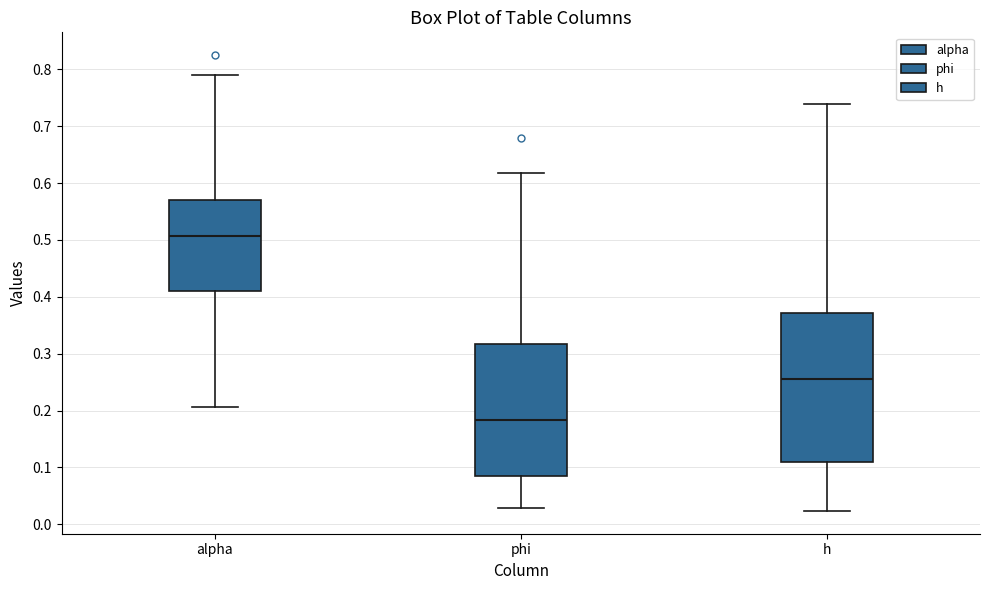

Reading left to right, transcribe this box plot: for each box, give where its median line is, the range the box spans, and where its two whiskers end, as read against the y-axis. The values are not printed on the chart, so give them approximately, as read against the axis.

alpha: median 0.51, box 0.41 to 0.57, whiskers 0.21 to 0.79
phi: median 0.18, box 0.08 to 0.32, whiskers 0.03 to 0.62
h: median 0.26, box 0.11 to 0.37, whiskers 0.02 to 0.74